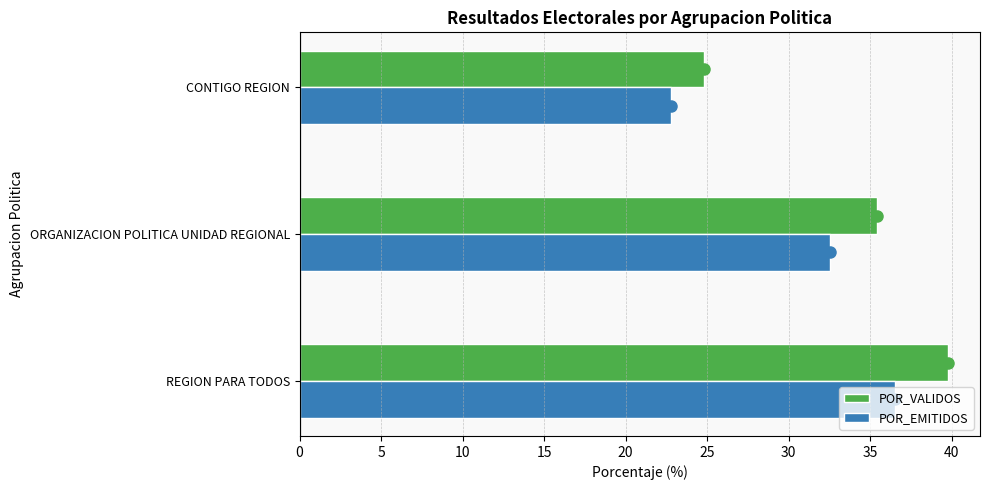

True or false: POR_VALIDOS has a value of 24.8 at CONTIGO REGION.

True